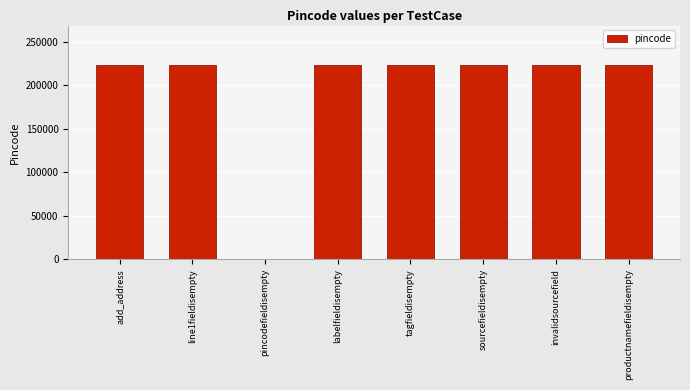

The chart shows a value of 126811 at pincodefieldisempty. True or false?

False